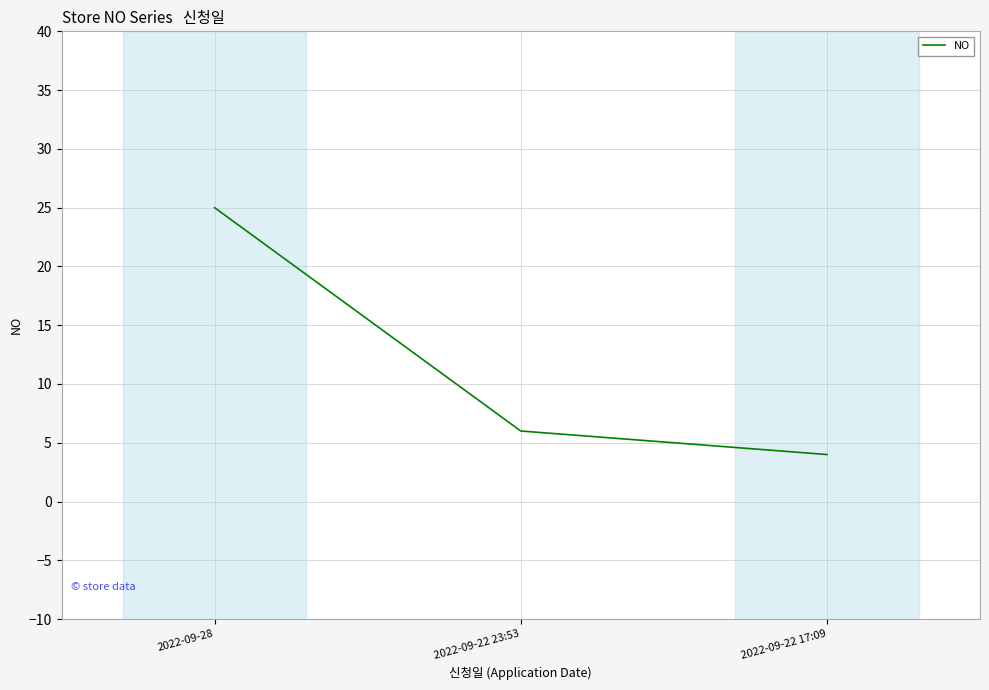

Reading left to right, extract all data points from this chart.

2022-09-28=25	2022-09-22 23:53=6	2022-09-22 17:09=4